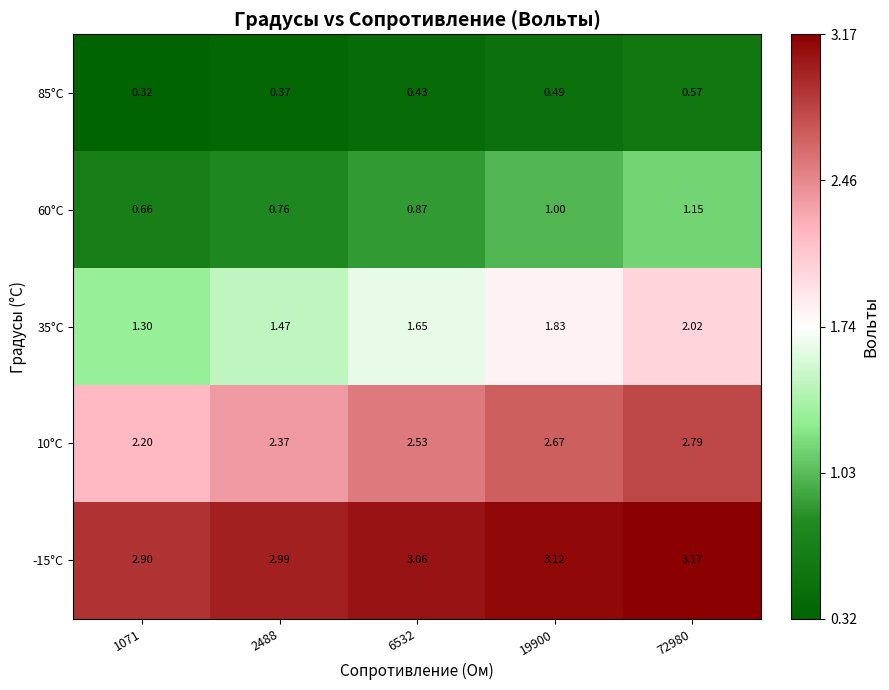

Is the value of 35°C at 1071 greater than the value of 60°C at 6532?

Yes